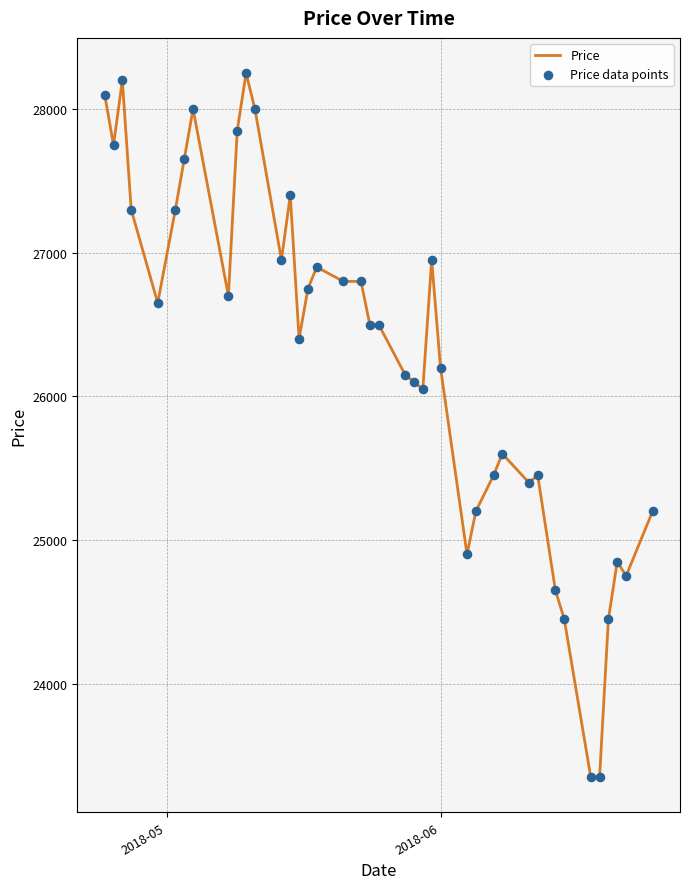

What is the difference between the maximum and minimum values?

4900